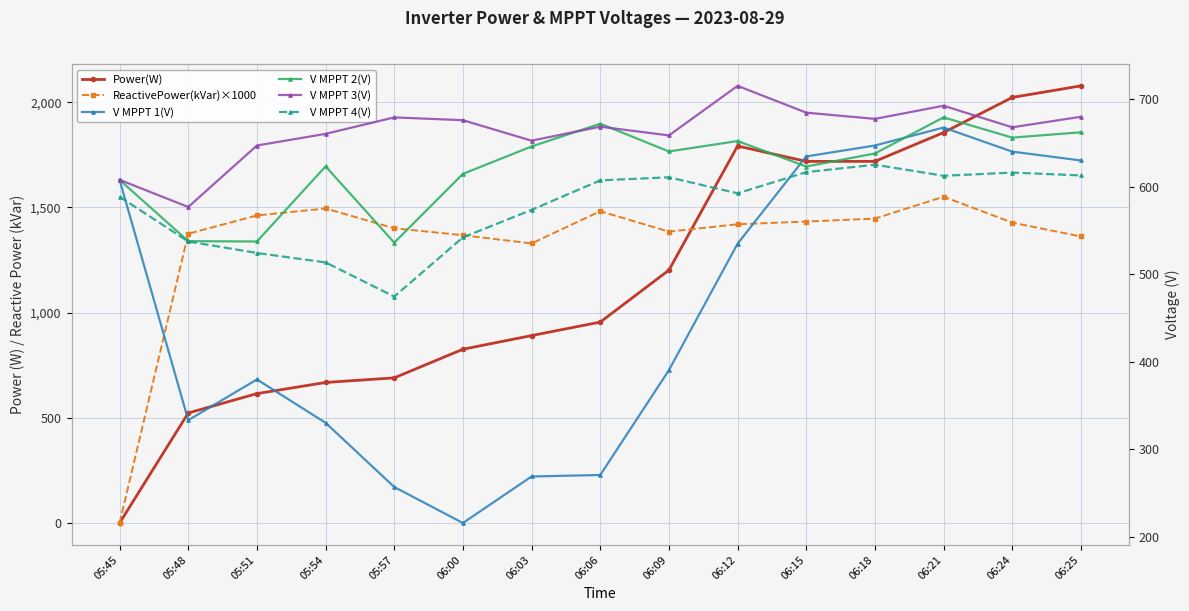

Which series ends up on top after the final intersection of V MPPT 3(V) and Power(W)?

Power(W)